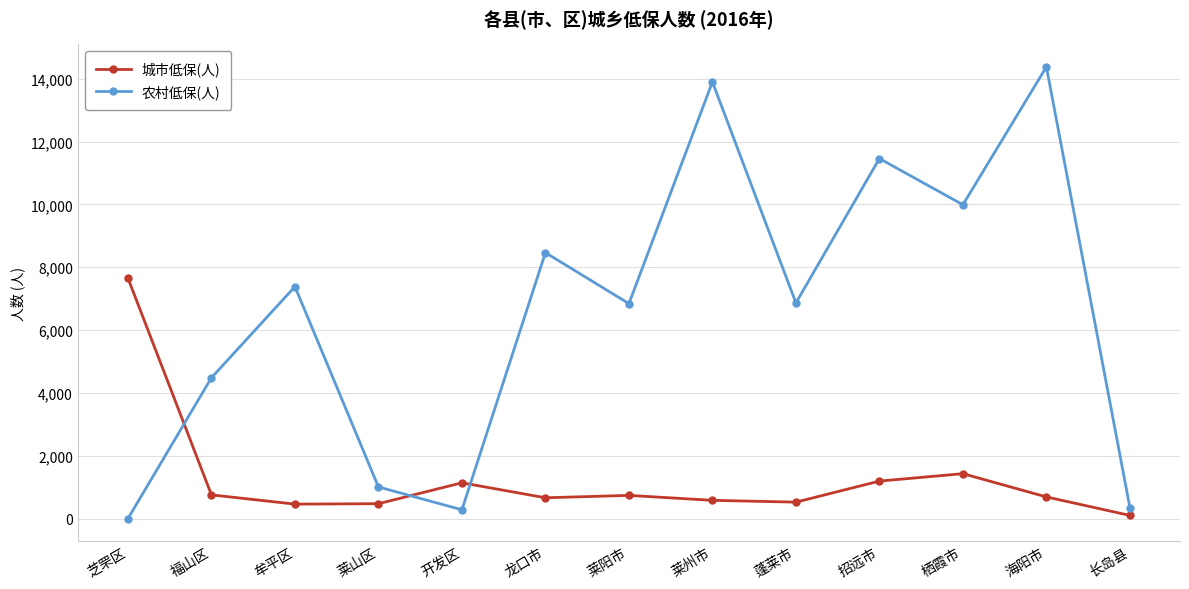

How many data points does each series have?

13